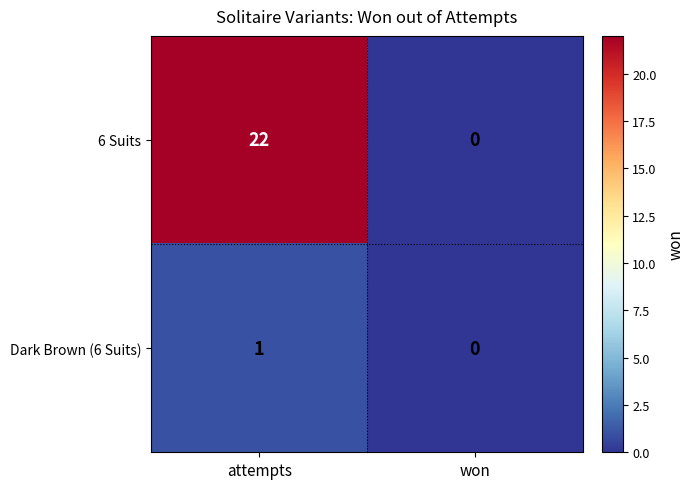

At which label is Dark Brown (6 Suits) closest to 0?

won